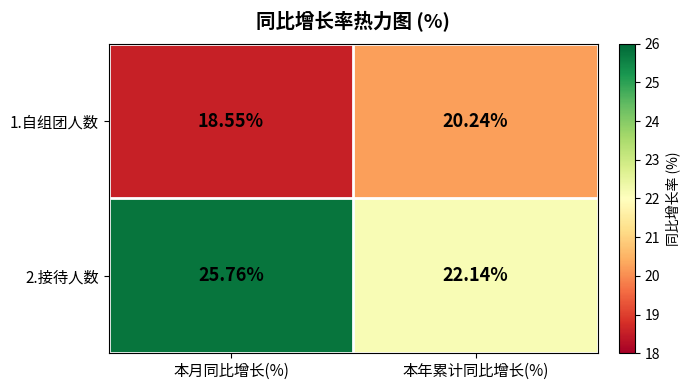

At how many categories does at least one series exceed 22?

2